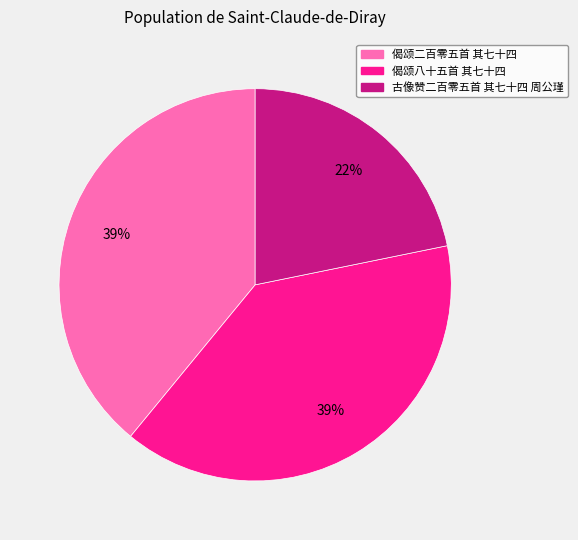

What is the ratio of the value at 古像赞二百零五首 其七十四 周公瑾 to the value at 偈颂八十五首 其七十四?

0.6